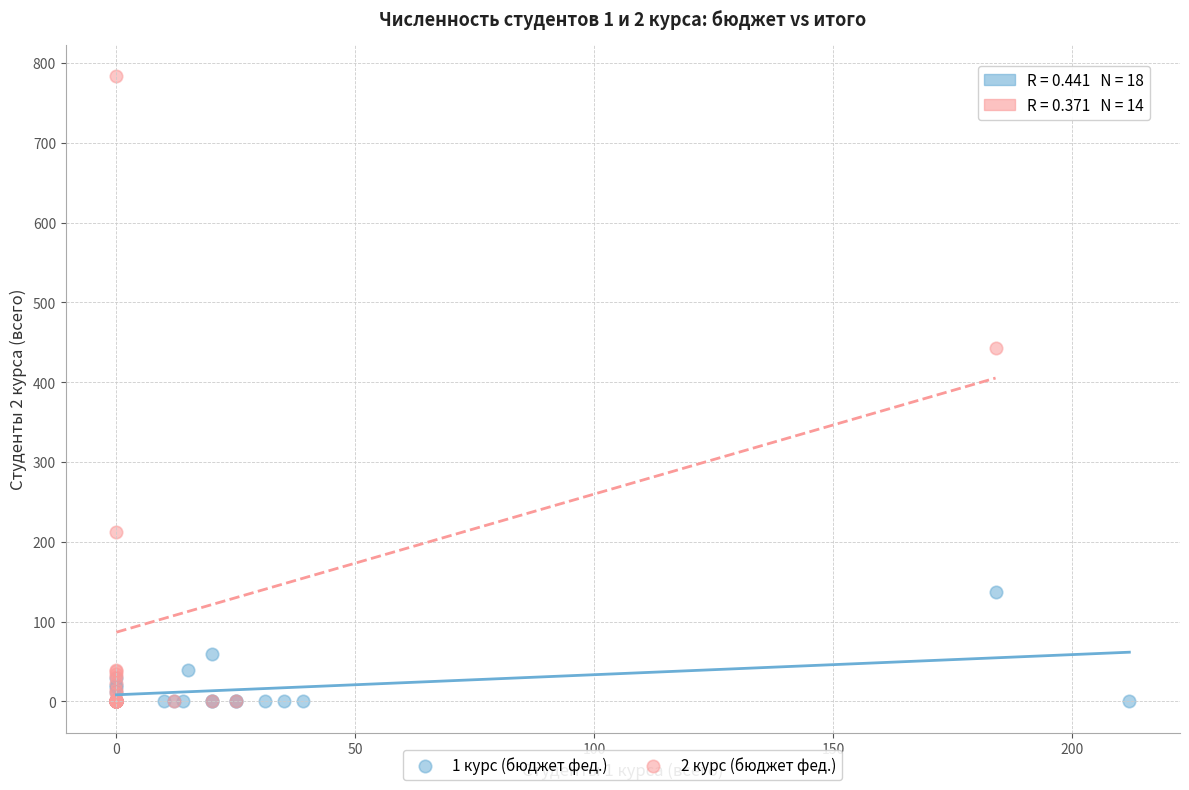

Which series reaches the maximum Y coordinate?

2 курс (бюджет фед.)